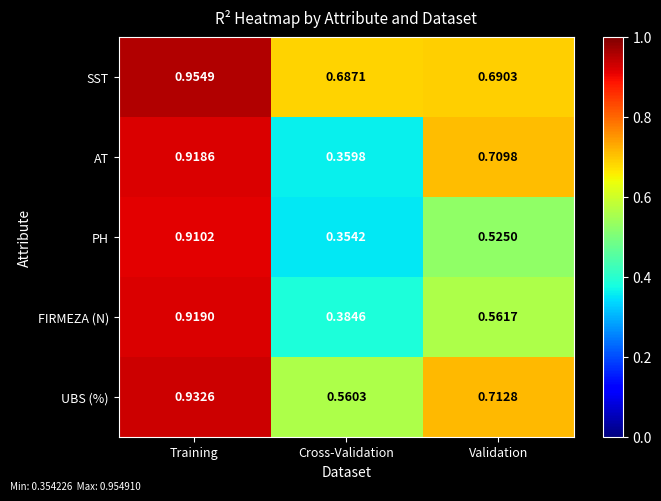

List the series in order of their peak value, lowest first.

PH, AT, FIRMEZA (N), UBS (%), SST